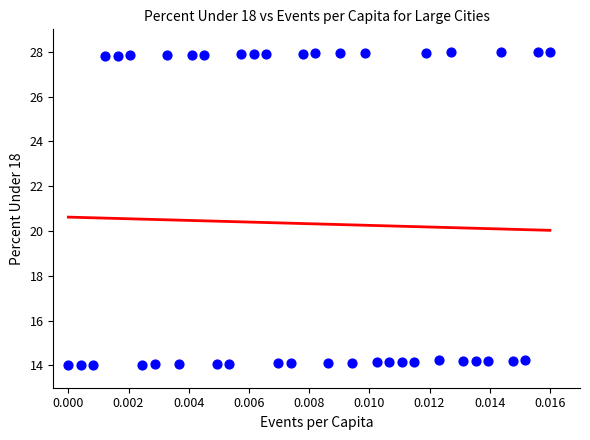

What is the range of Y values (max minus min)?

14.0